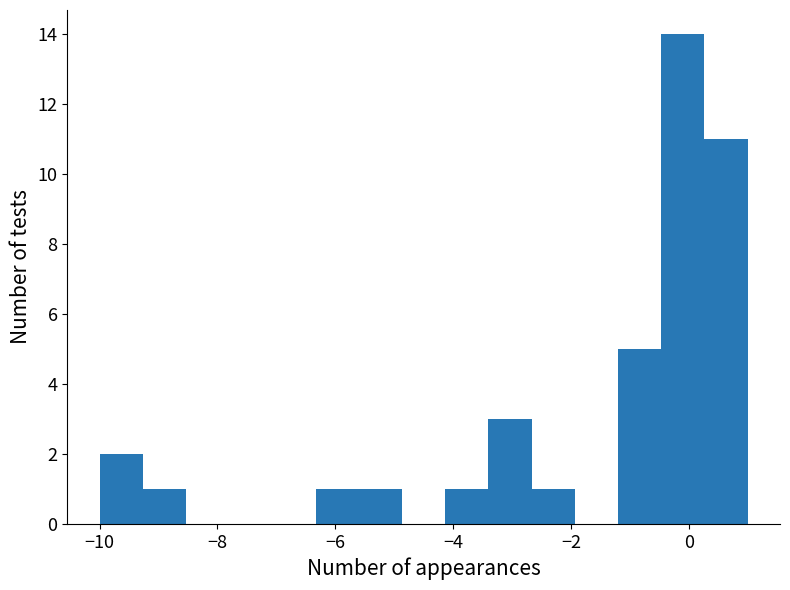

Around what value on the x-axis is the tallest bar? Give the approximate position of its centre, as read against the axis.

0.0